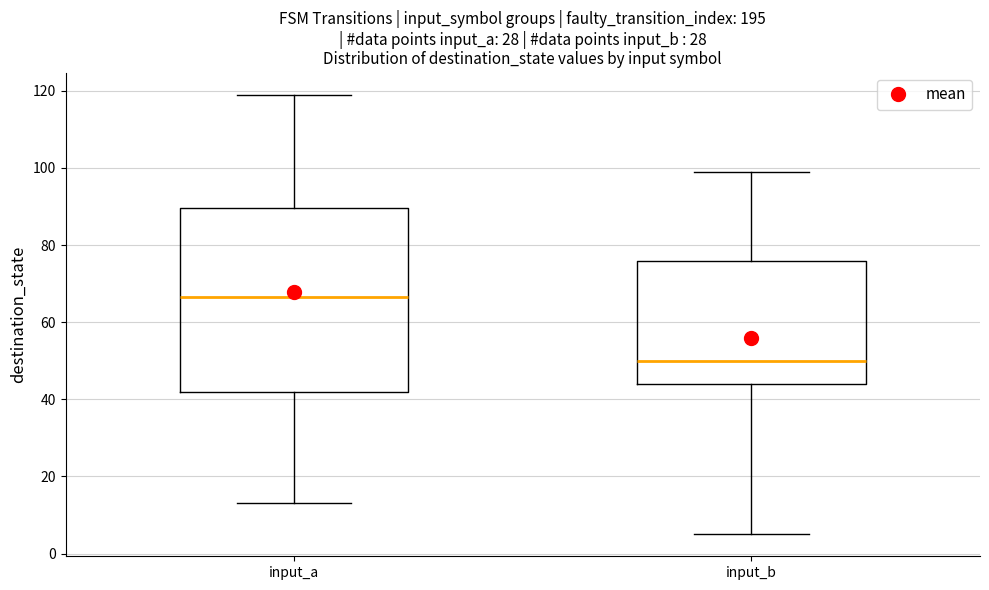

Reading left to right, transcribe this box plot: for each box, give where its median line is, the range the box spans, and where its two whiskers end, as read against the y-axis. The values are not printed on the chart, so give them approximately, as read against the axis.

input_a: median 66, box 42 to 90, whiskers 14 to 120
input_b: median 50, box 44 to 76, whiskers 6 to 100